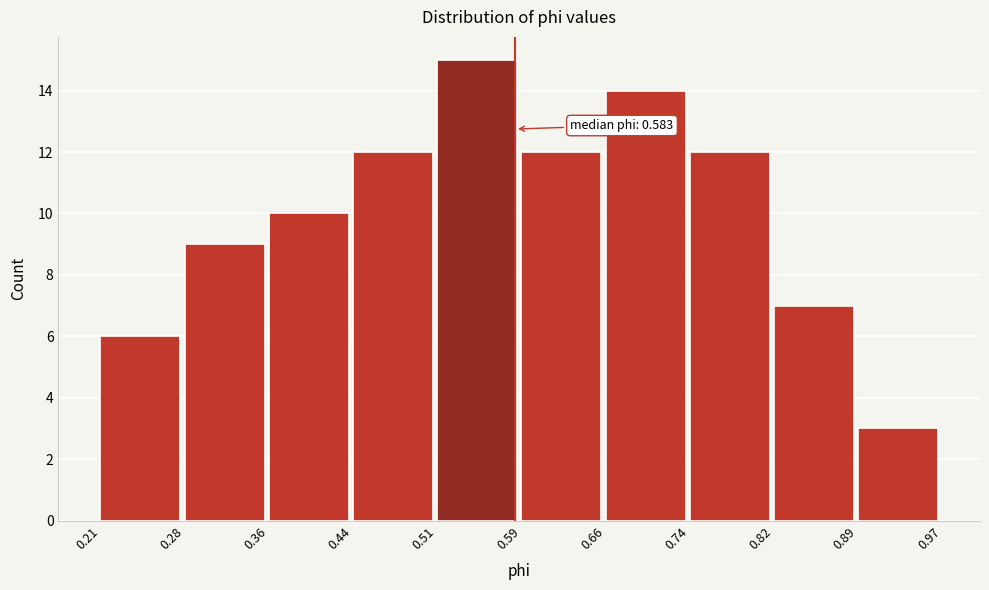

Which range on the x-axis has the tallest bar?

0.51 to 0.59